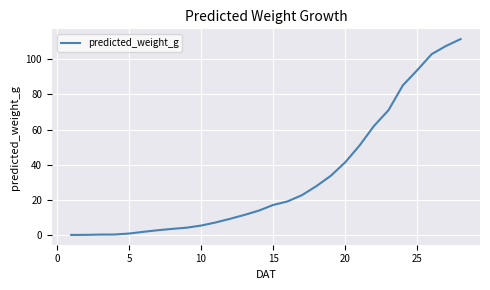

What is the maximum value shown in the chart?

111.4